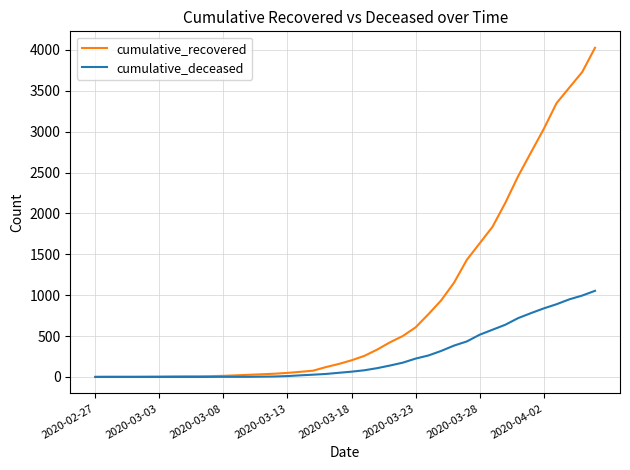

Which series has the widest spread of values?

cumulative_recovered